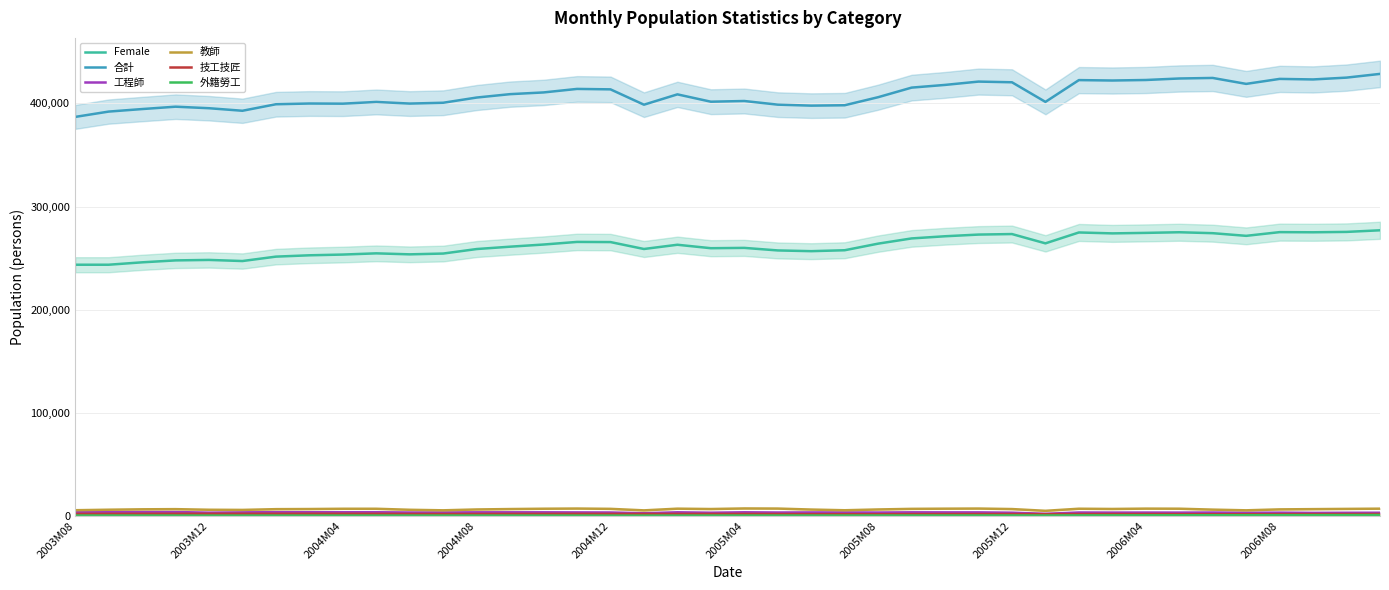

True or false: 技工技匠 has a value of 758 at 2003M08.

False